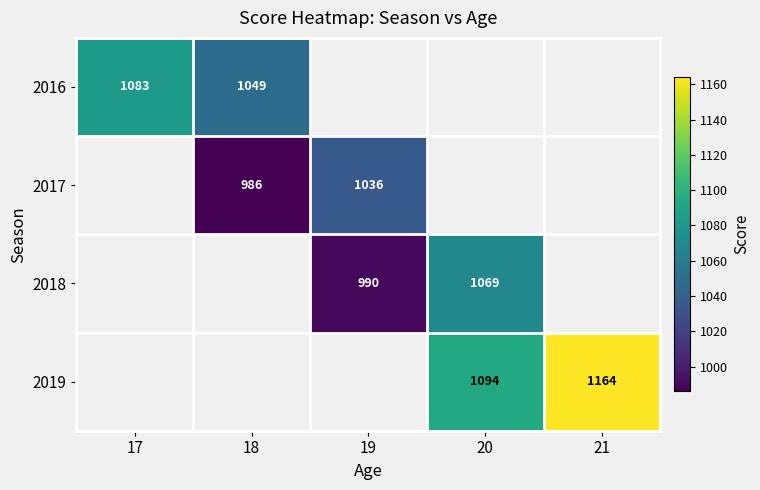

Is it true that 2018 equals 1427 at 20?

False